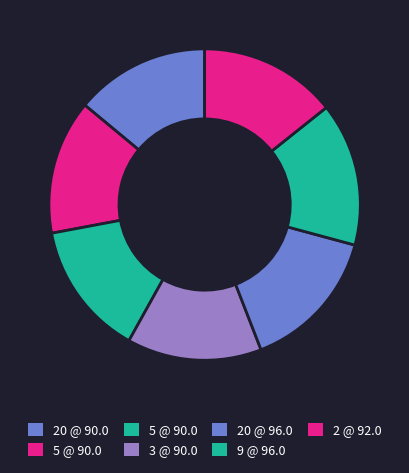

How many slices are in this pie chart?

7